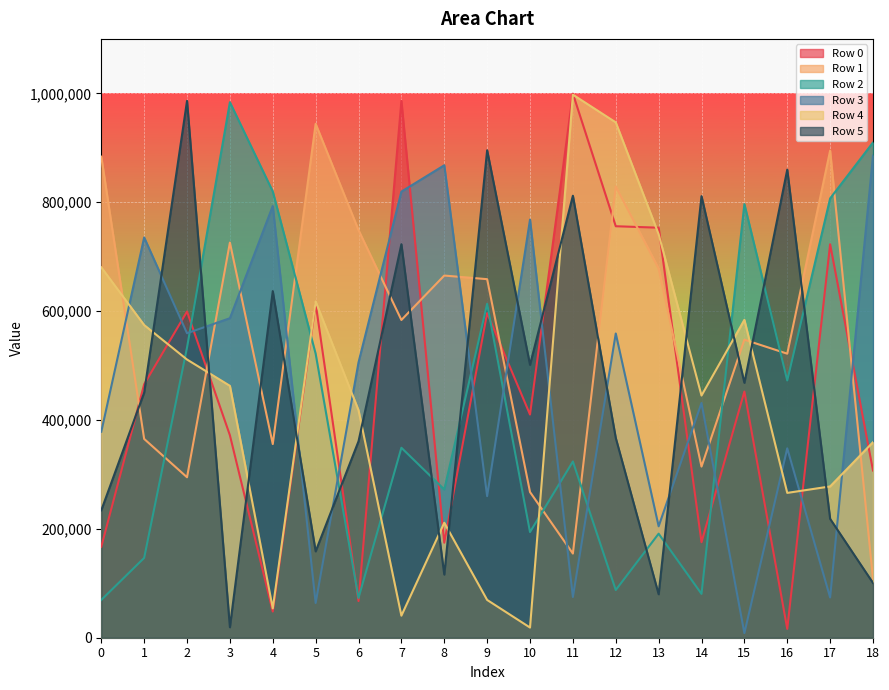

What is the sum of all Row 1 values?

10541300